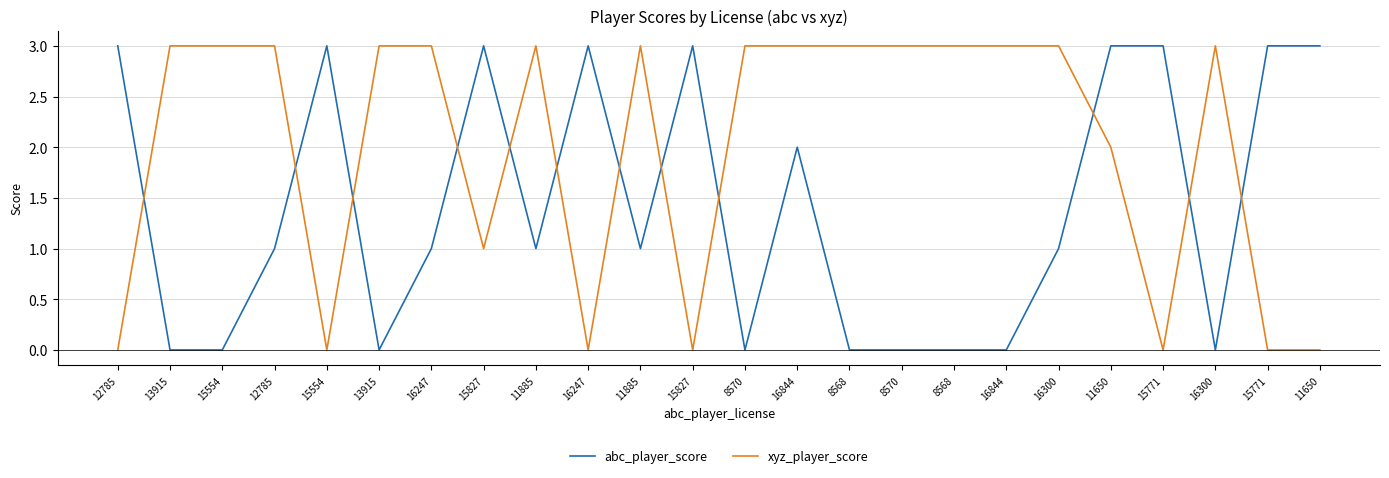

Does the chart have visible grid lines?

Yes